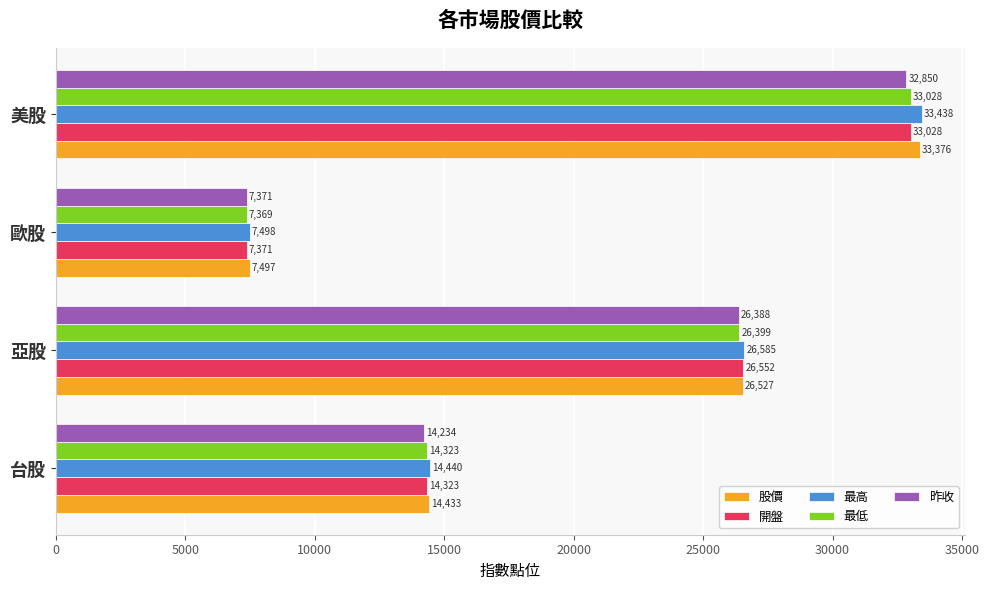

Which series has the largest range (max minus min)?

最高